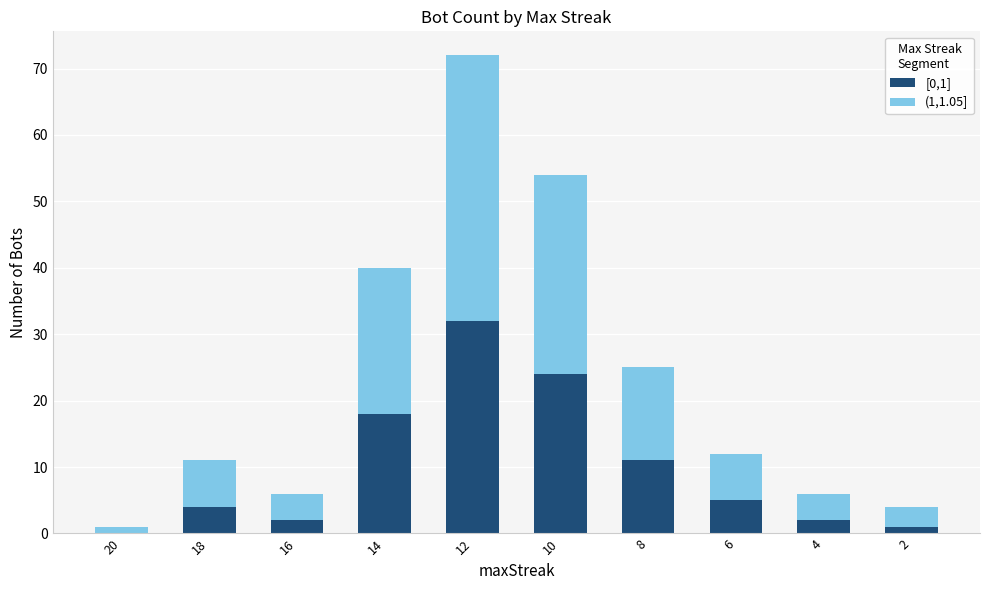

Reading left to right, transcribe the values for [0,1].

20=0	18=4	16=2	14=18	12=32	10=24	8=11	6=5	4=2	2=1